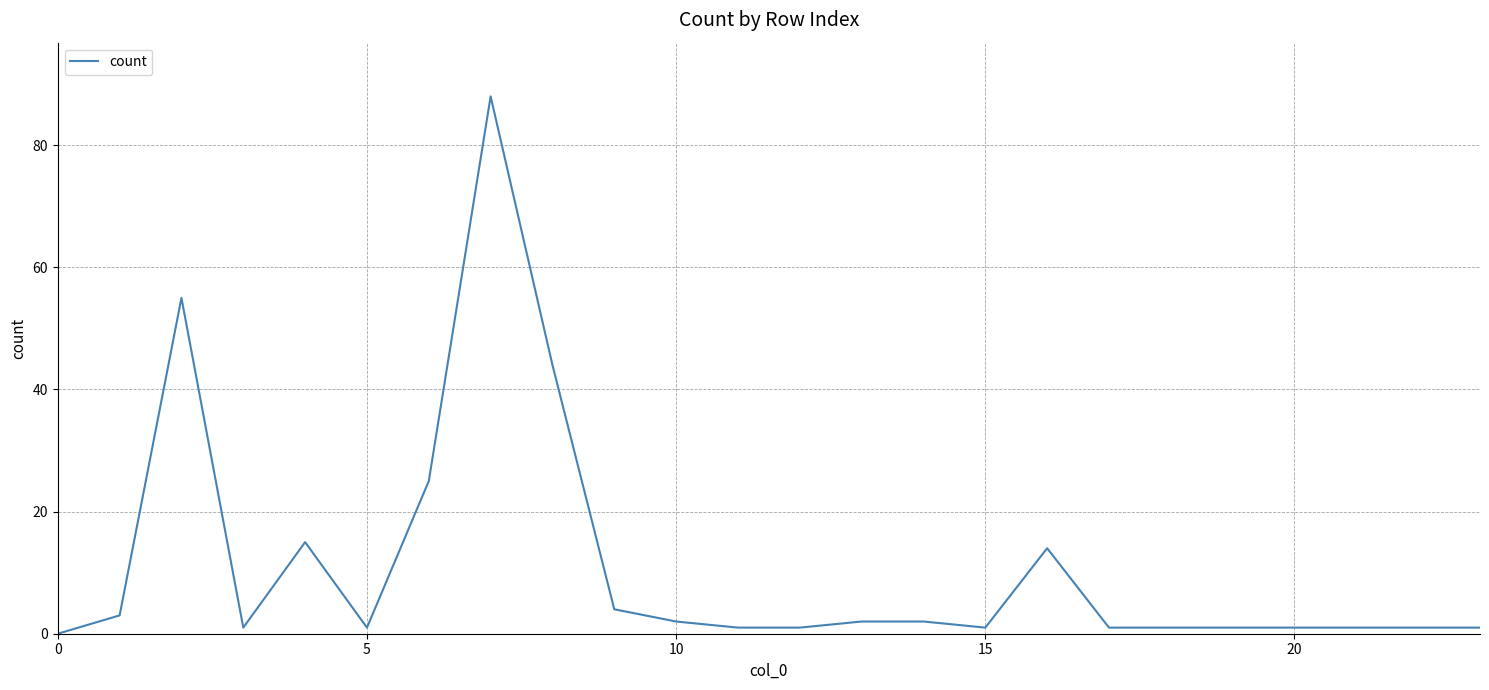

What is the difference between the maximum and minimum values?

88